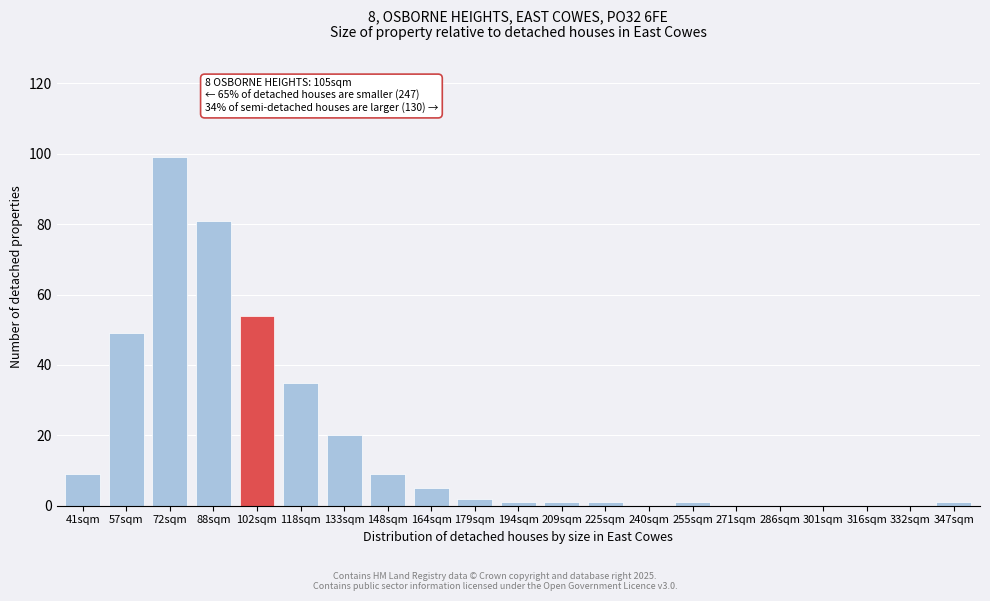

Reading right to left, what are all the values shown in this chart?

347sqm=1	332sqm=0	316sqm=0	301sqm=0	286sqm=0	271sqm=0	255sqm=1	240sqm=0	225sqm=1	209sqm=1	194sqm=1	179sqm=2	164sqm=5	148sqm=9	133sqm=20	118sqm=35	102sqm=54	88sqm=81	72sqm=99	57sqm=49	41sqm=9